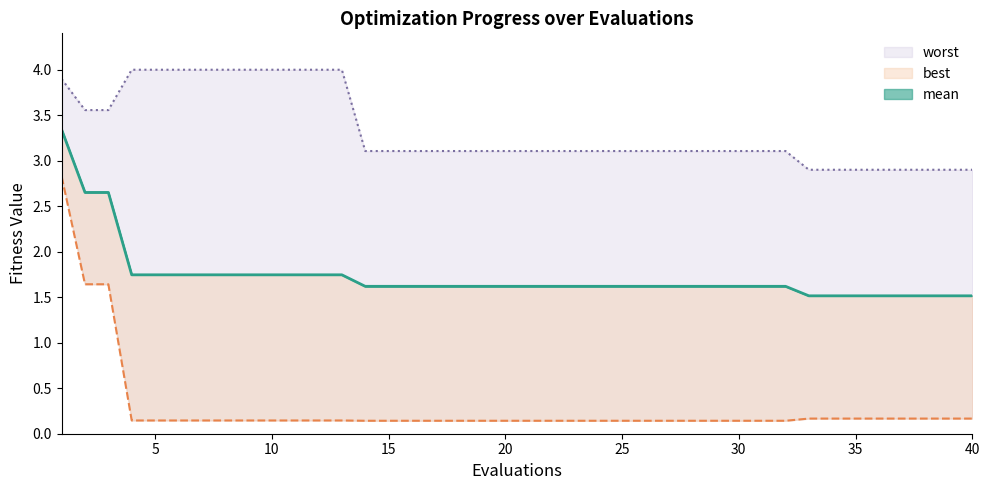

True or false: best has a value of 0.2 at 35.

True